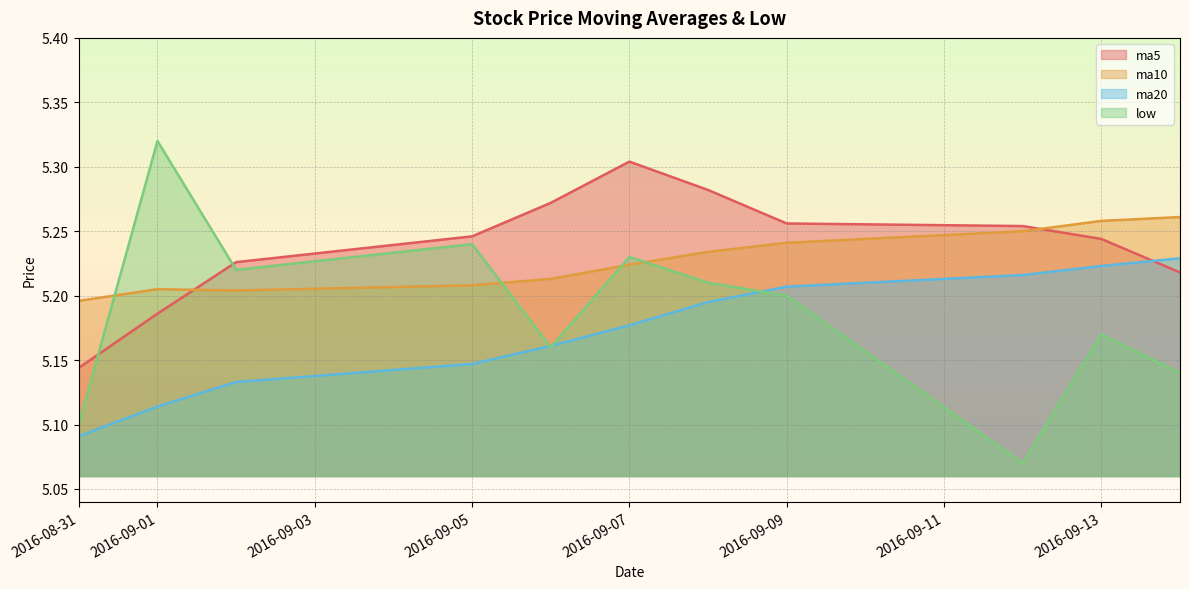

Which series has the largest total across all categories?

ma5